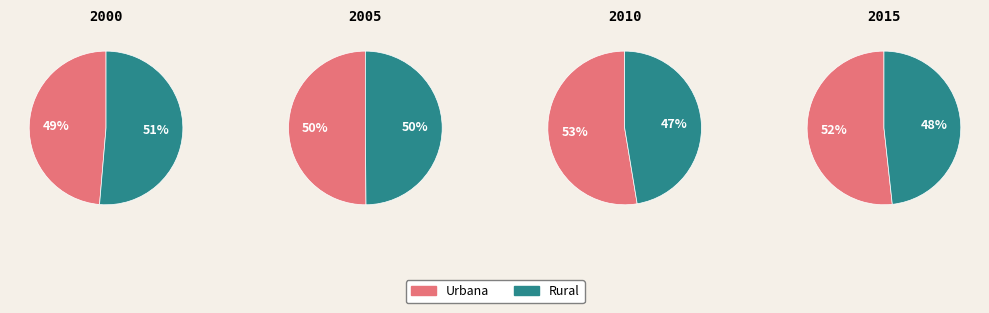

Is it true that Consumer Services is 21% of the pie?

False